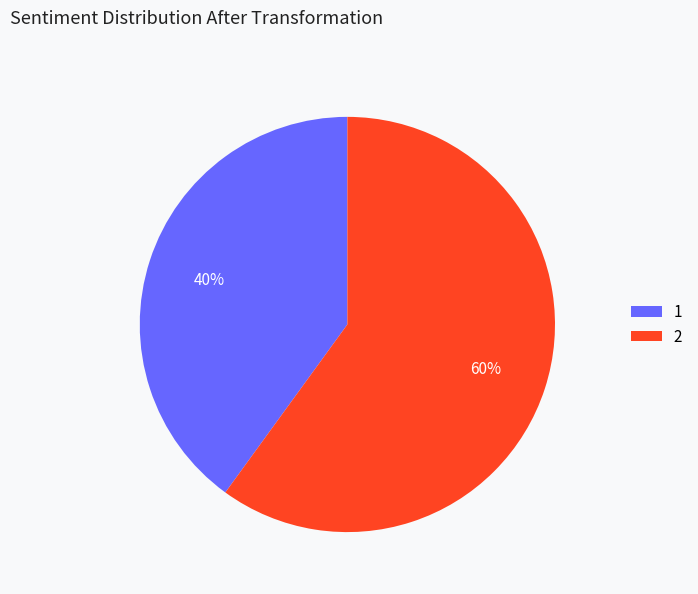

Which slice represents more than half of the pie?

2